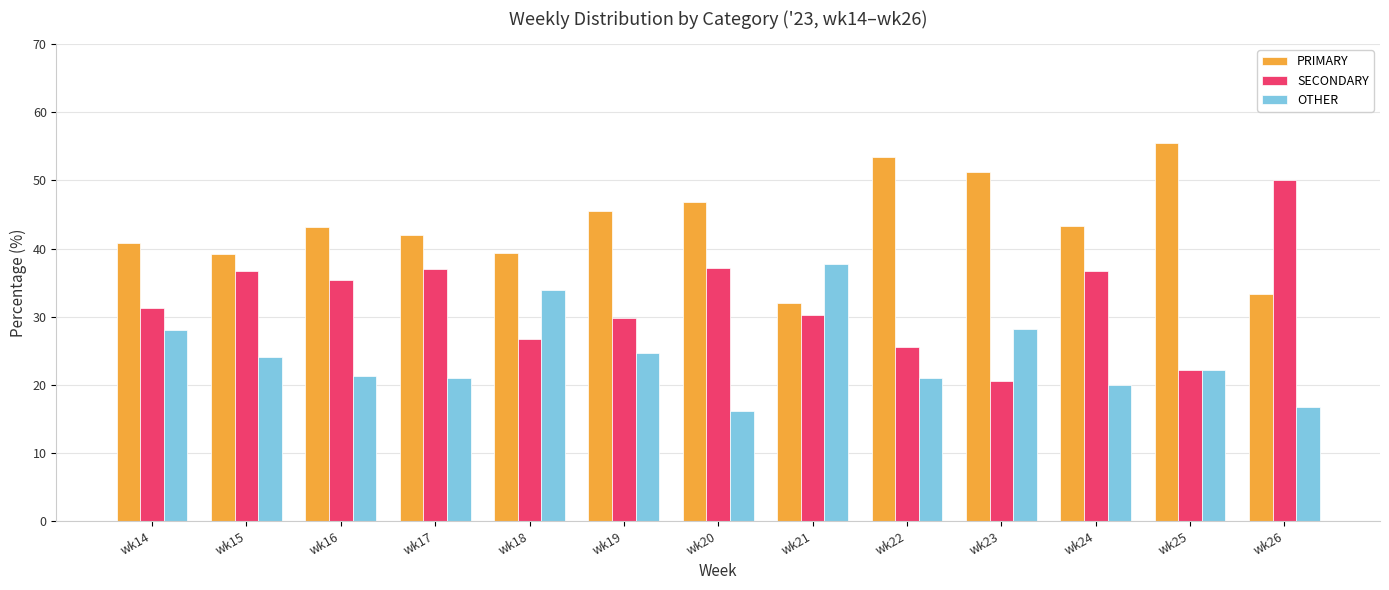

What is the highest value of the SECONDARY series?

50.0